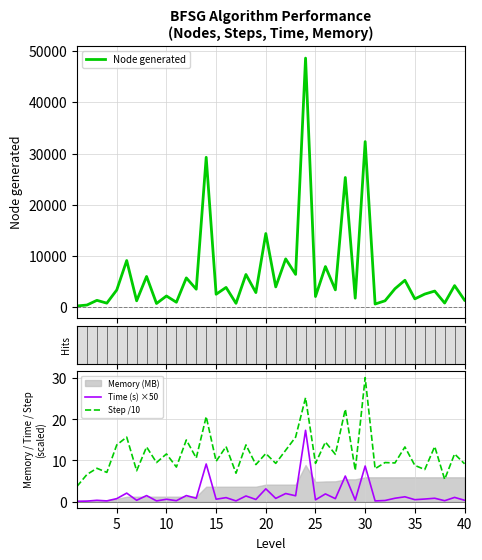

At which label does Step /10 reach its peak?

30